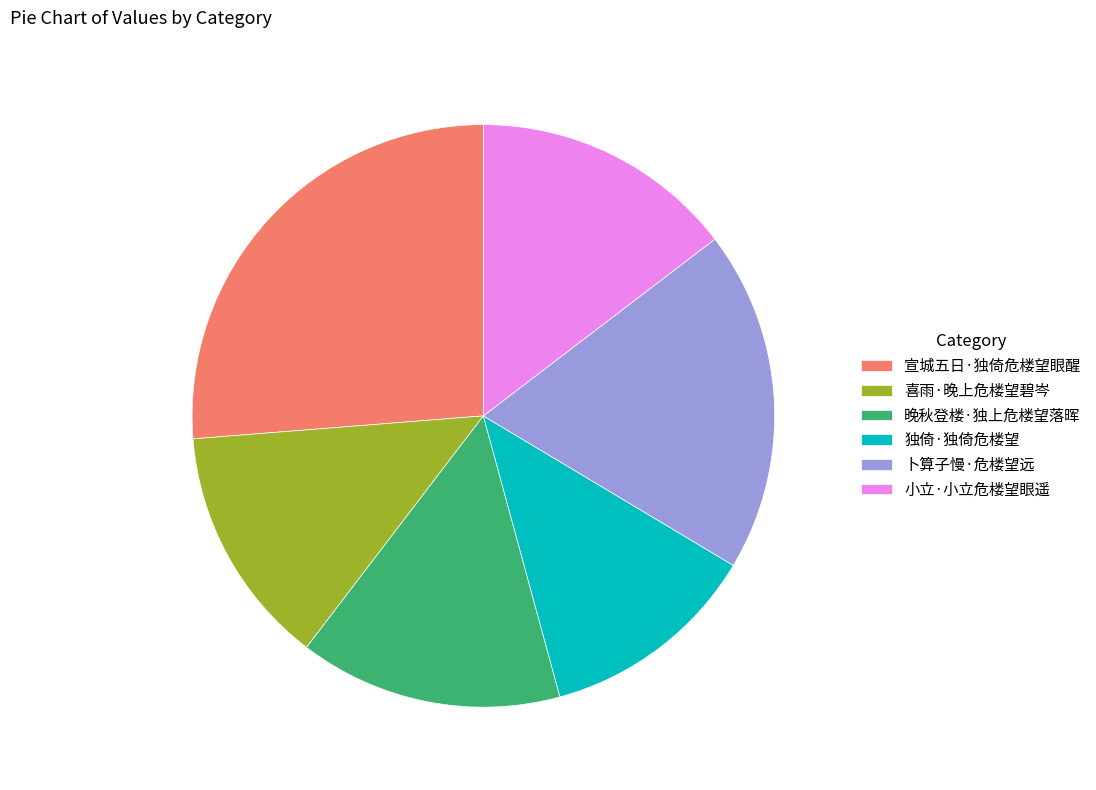

Is 晚秋登楼·独上危楼望落晖 the majority of the pie?

No